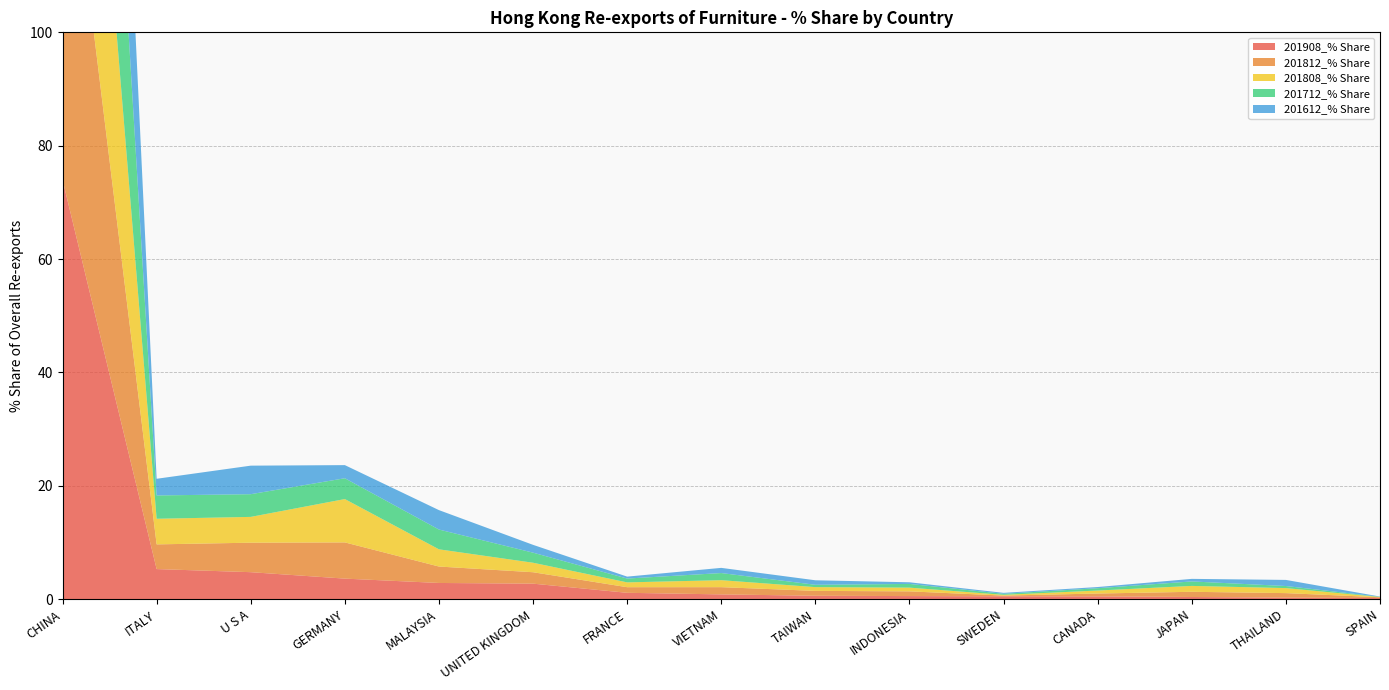

Reading left to right, list all the values displayed in this chart.

201908_% Share: 74.0	5.3	4.8	3.6	2.9	2.7	1.1	0.8	0.6	0.5	0.5	0.5	0.4	0.3	0.2
201812_% Share: 71.0	4.4	5.2	6.4	2.9	2.0	1.0	1.3	0.9	0.8	0.1	0.5	0.9	0.8	0.1
201808_% Share: 70.7	4.5	4.6	7.6	3.0	1.7	0.8	1.2	0.7	0.7	0.1	0.5	1.0	0.9	0.0
201712_% Share: 76.3	4.1	4.0	3.7	3.5	1.8	0.7	1.3	0.4	0.7	0.2	0.4	0.8	0.4	0.0
201612_% Share: 79.1	2.9	5.0	2.3	3.4	1.4	0.3	0.9	0.8	0.3	0.2	0.2	0.5	1.1	0.0